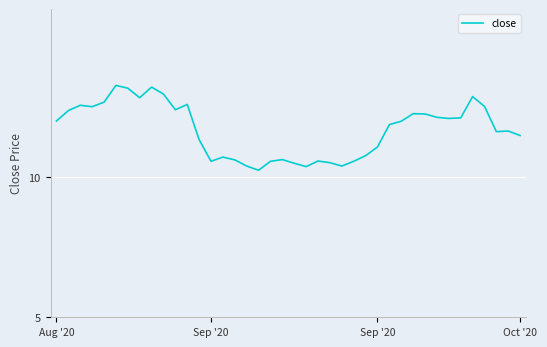

What is the maximum value shown in the chart?

13.3